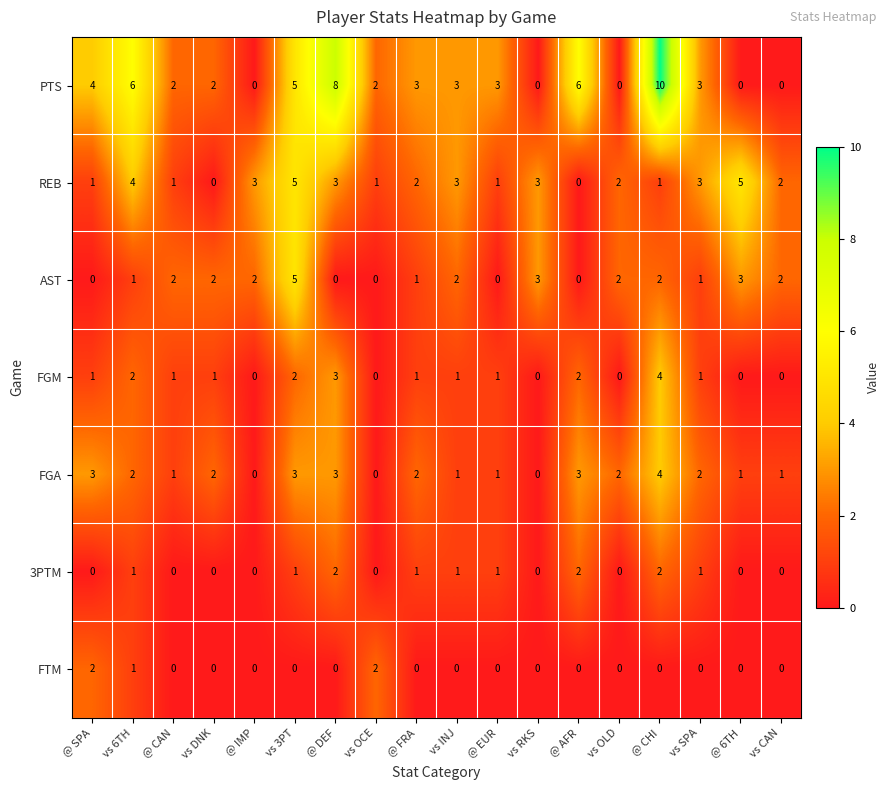

Is the value of PTS at vs 3PT greater than the value of REB at vs CAN?

Yes